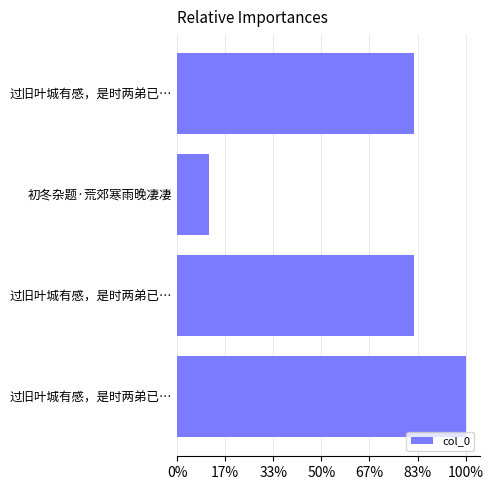

Are the bars horizontal?

Yes